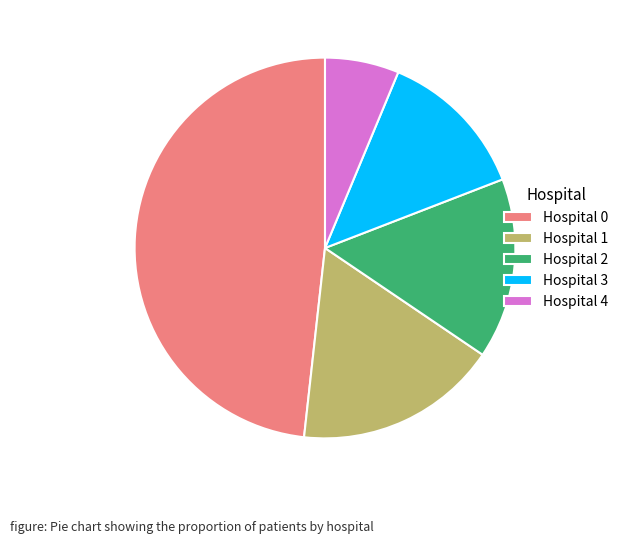

What is the ratio of the value at Hospital 3 to the value at Hospital 2?

0.8